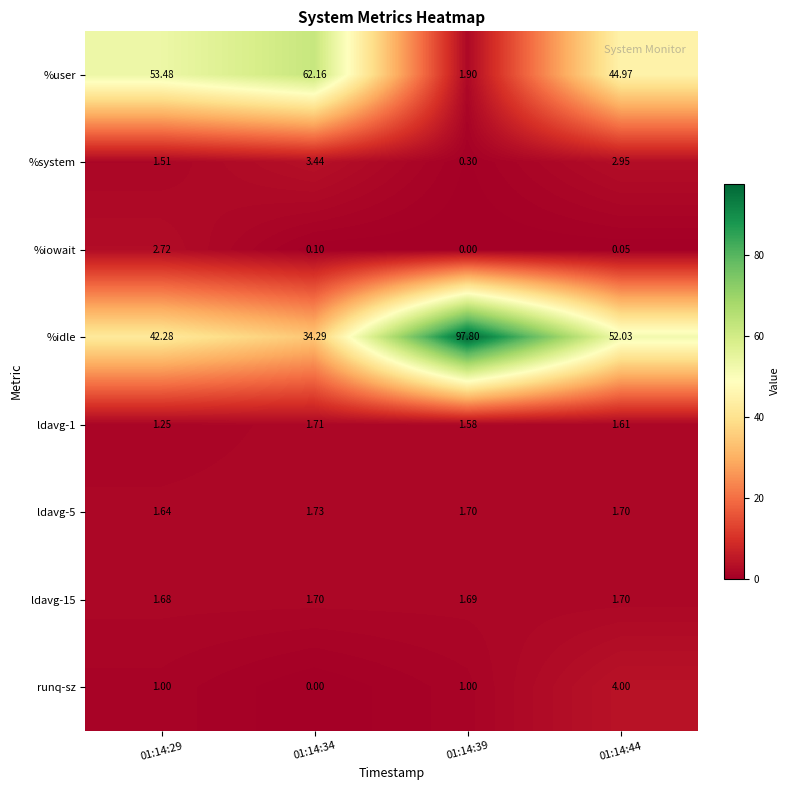

Is the value of %iowait at 01:14:44 greater than the value of ldavg-15 at 01:14:29?

No